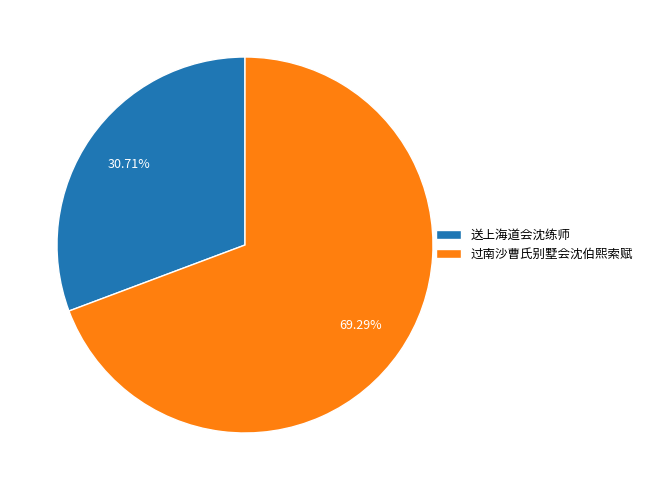

Is it true that 过南沙曹氏别墅会沈伯熙索赋 is 69% of the pie?

True